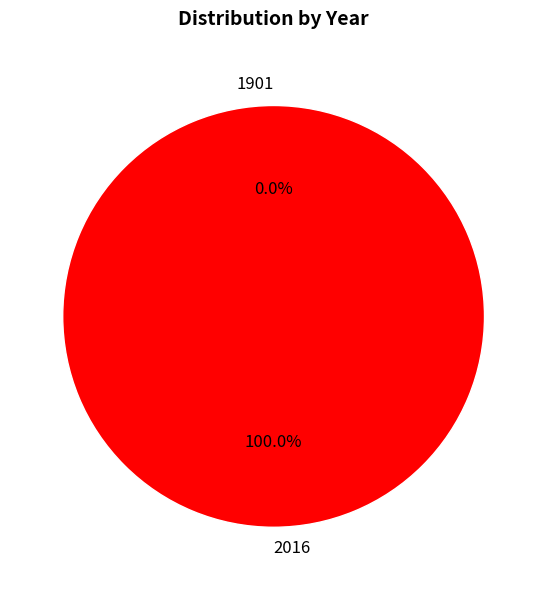

Which slice is the largest?

2016